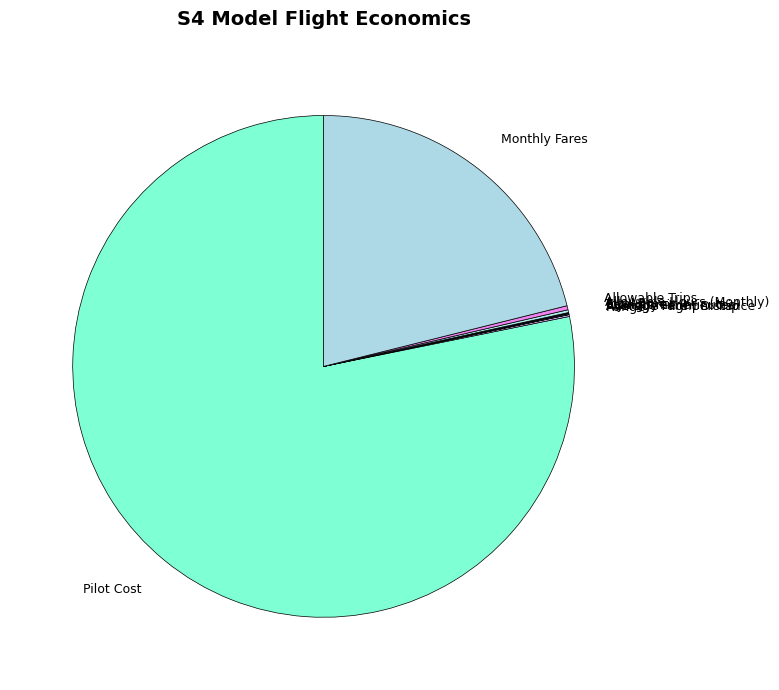

Which category has the biggest portion of the pie?

Pilot Cost